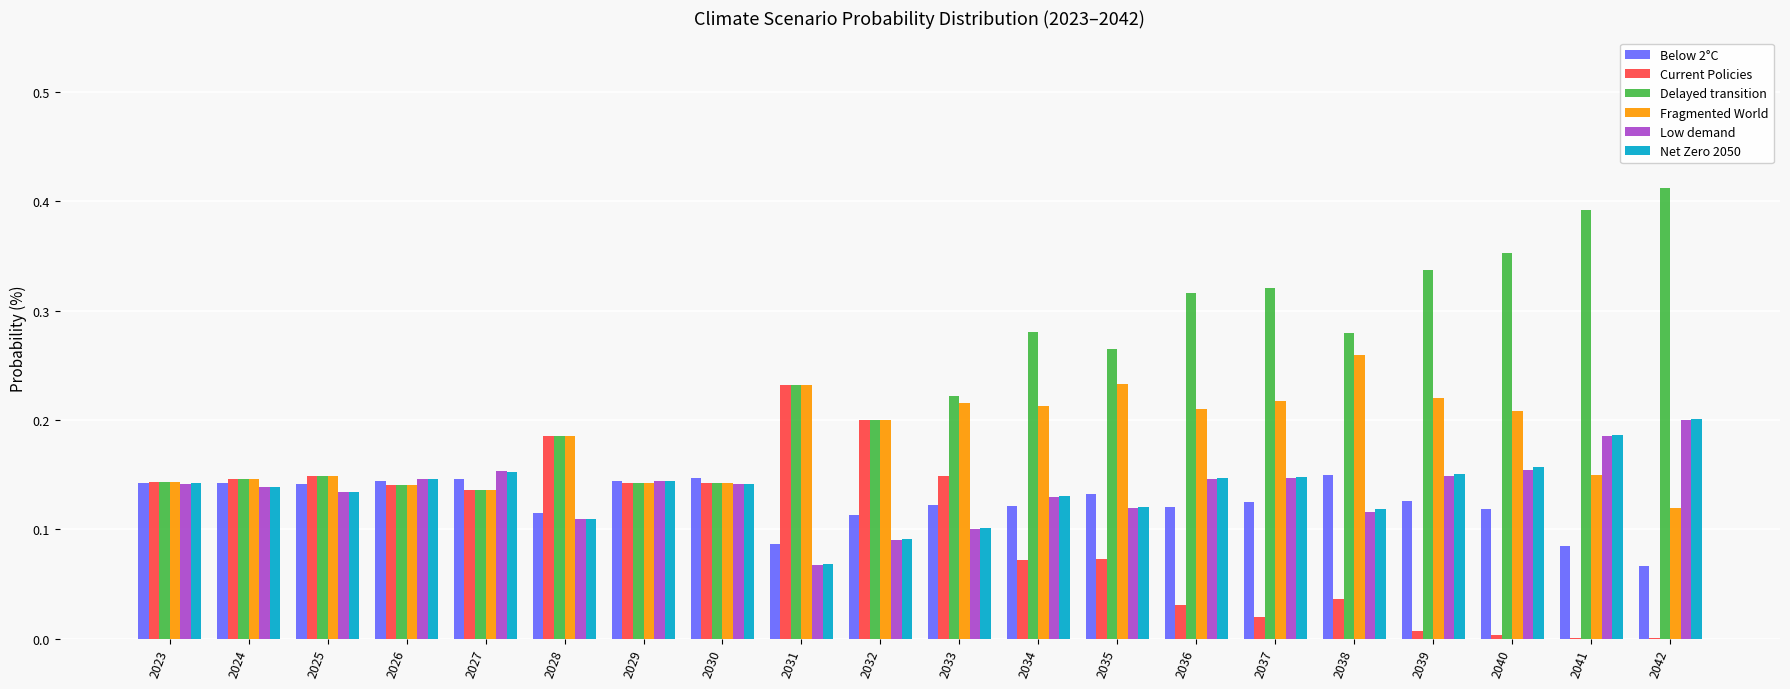

Which series changed the most between 2023 and 2042?

Delayed transition